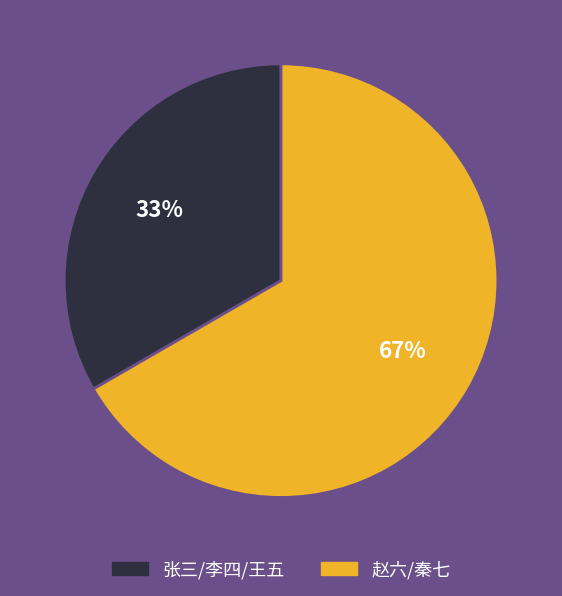

Approximately how many times larger is the value at 张三/李四/王五 compared to 赵六/秦七?

0.5